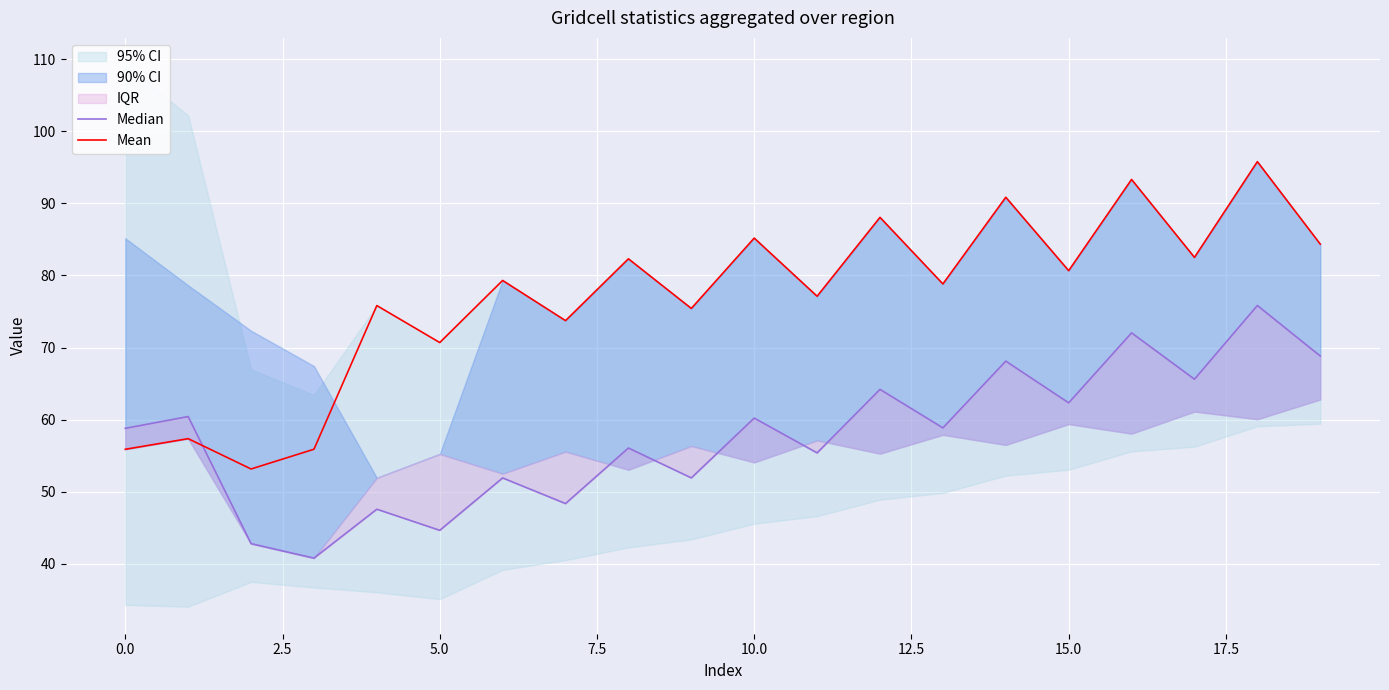

True or false: Median has more than 1 interior local peaks.

True